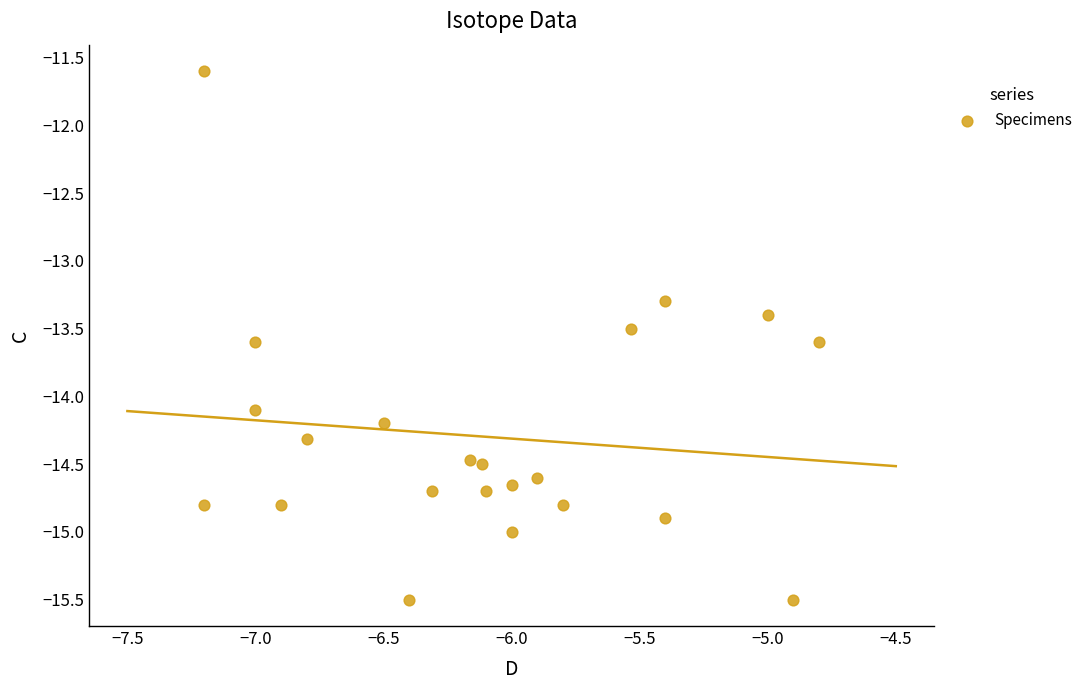

What Y value in the scatter plot is closest to -13?

-13.3